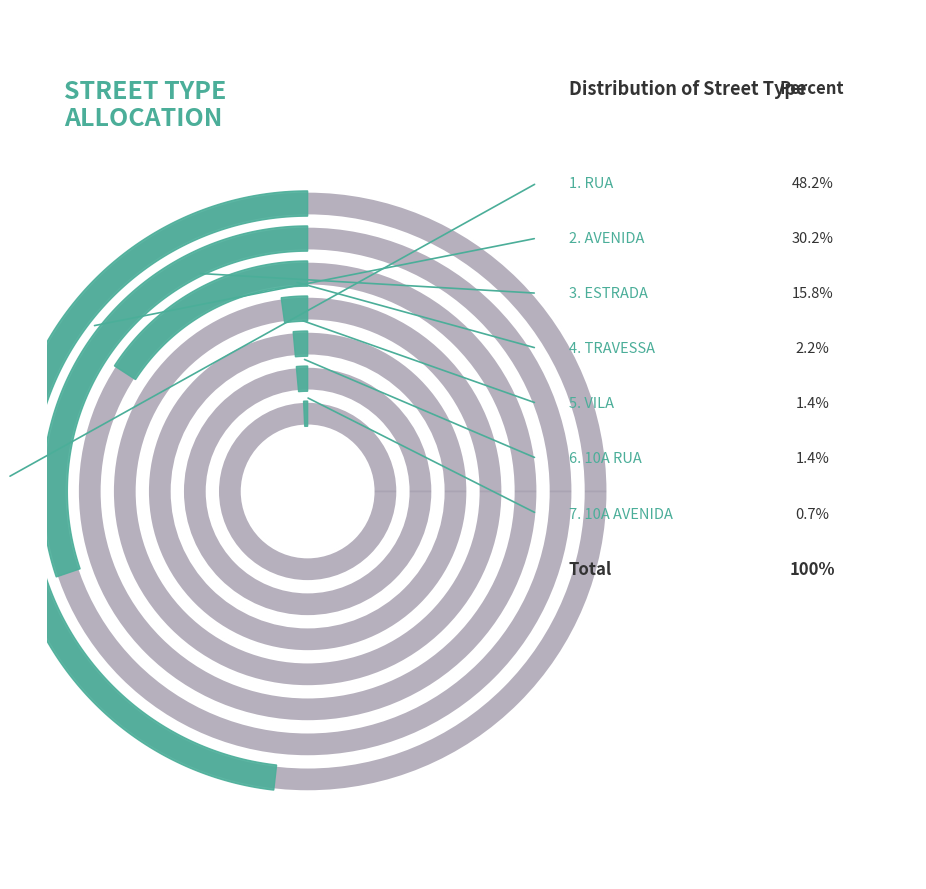

What percentage do 10A AVENIDA and ESTRADA together represent?

16.5%